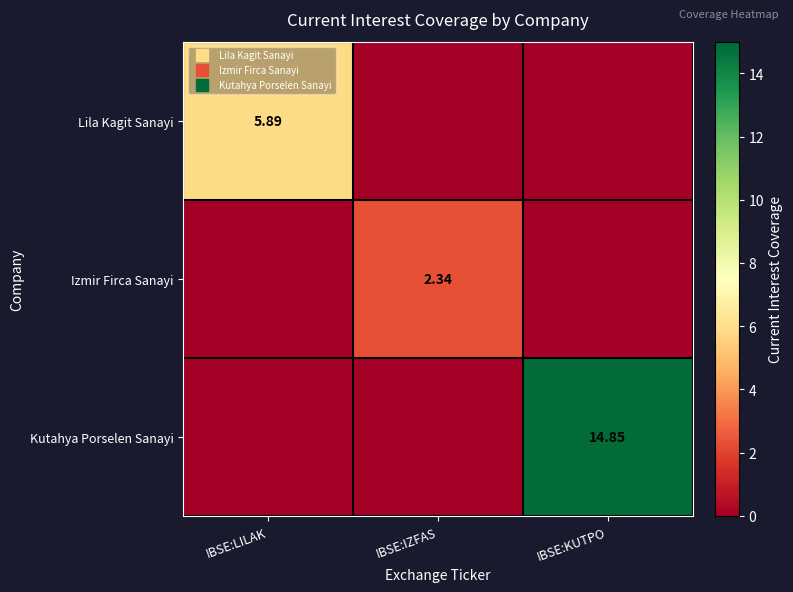

How many values in the Kutahya Porselen Sanayi series exceed 0?

1